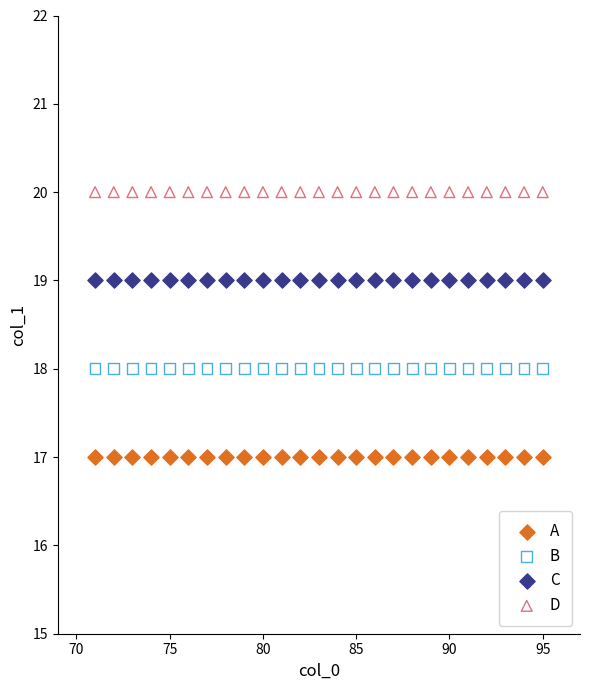

Which series reaches the minimum Y coordinate?

A